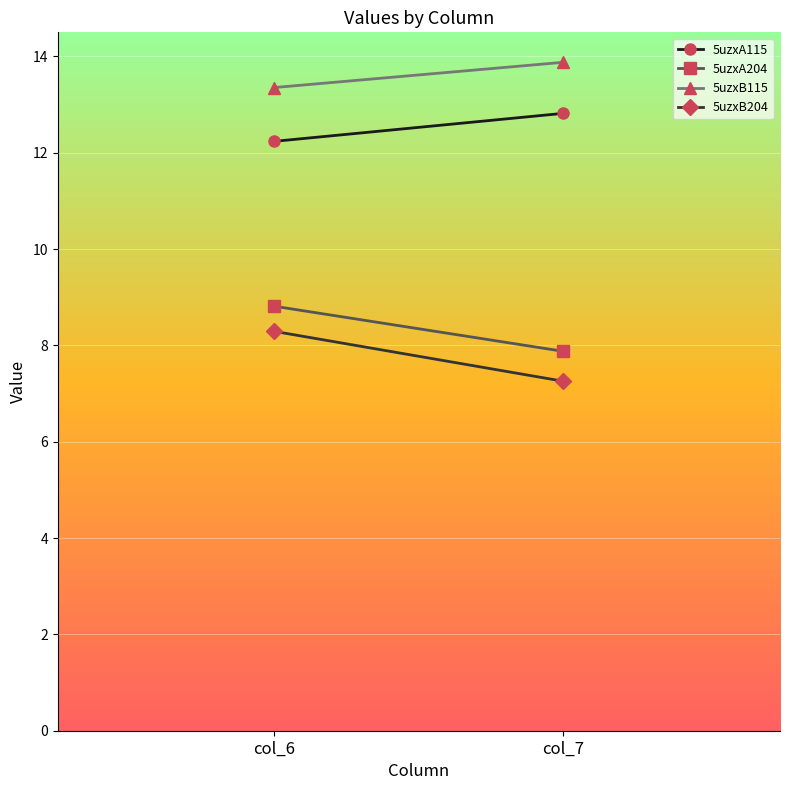

Reading left to right, list all the values displayed in this chart.

5uzxA115: col_6=12.2	col_7=12.8
5uzxA204: col_6=8.8	col_7=7.9
5uzxB115: col_6=13.4	col_7=13.9
5uzxB204: col_6=8.3	col_7=7.3